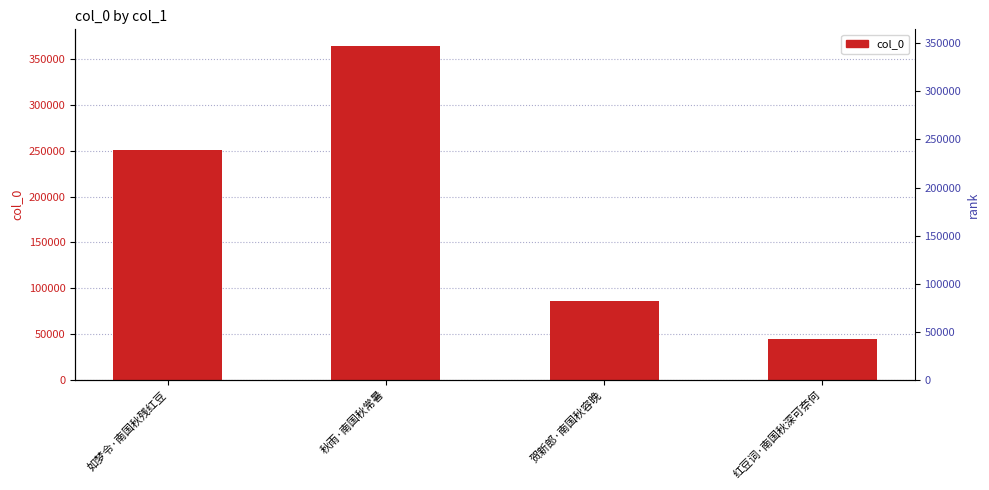

What is the maximum value shown in the chart?

364501